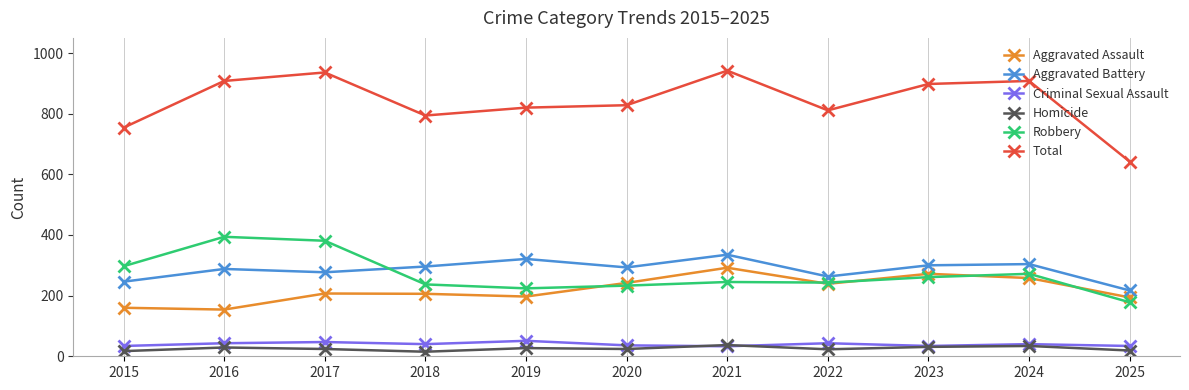

Which series has the largest range (max minus min)?

Total